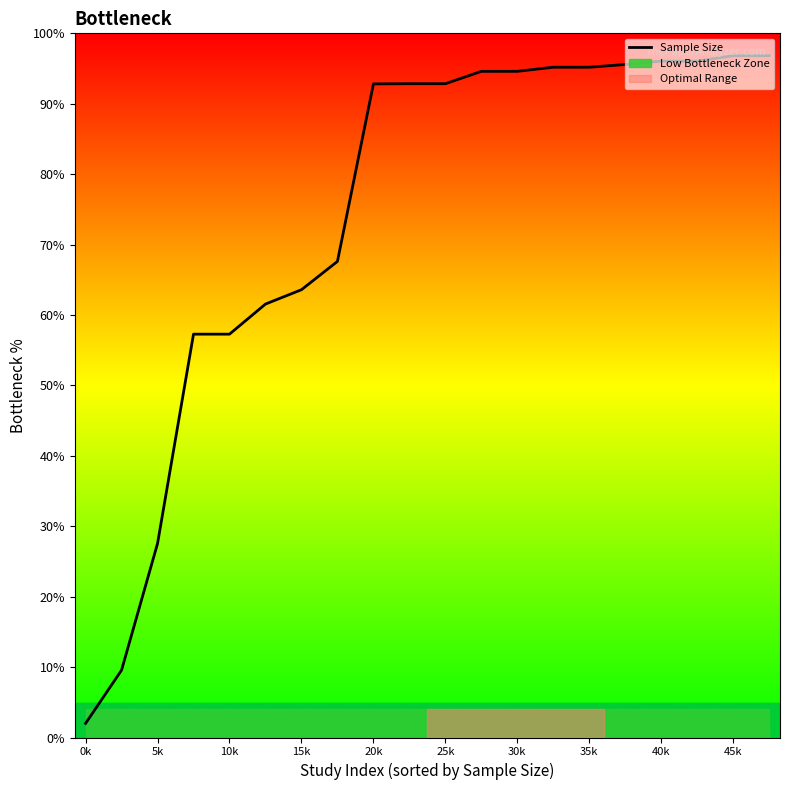

Is it true that the value at 19 is 96.8?

True